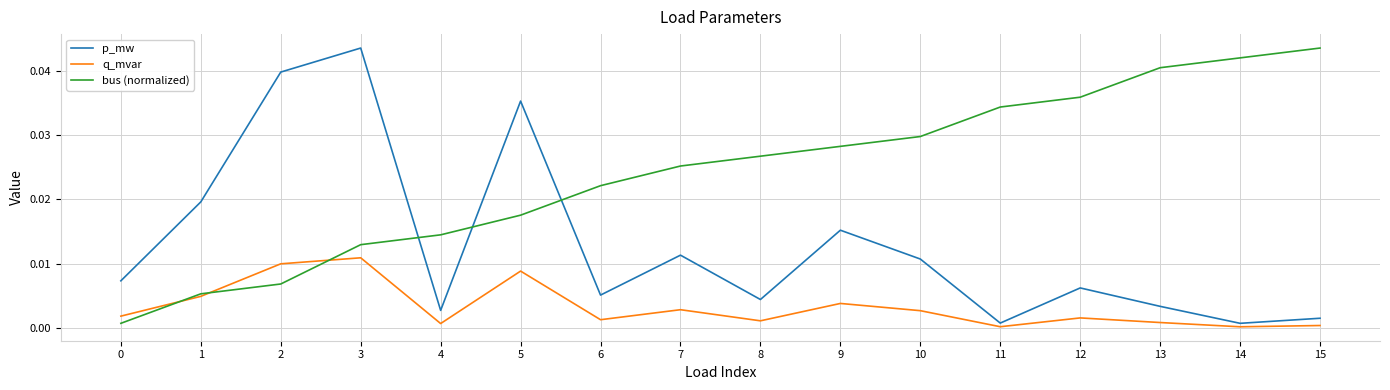

List the series in order of their overall mean, highest first.

bus (normalized), p_mw, q_mvar